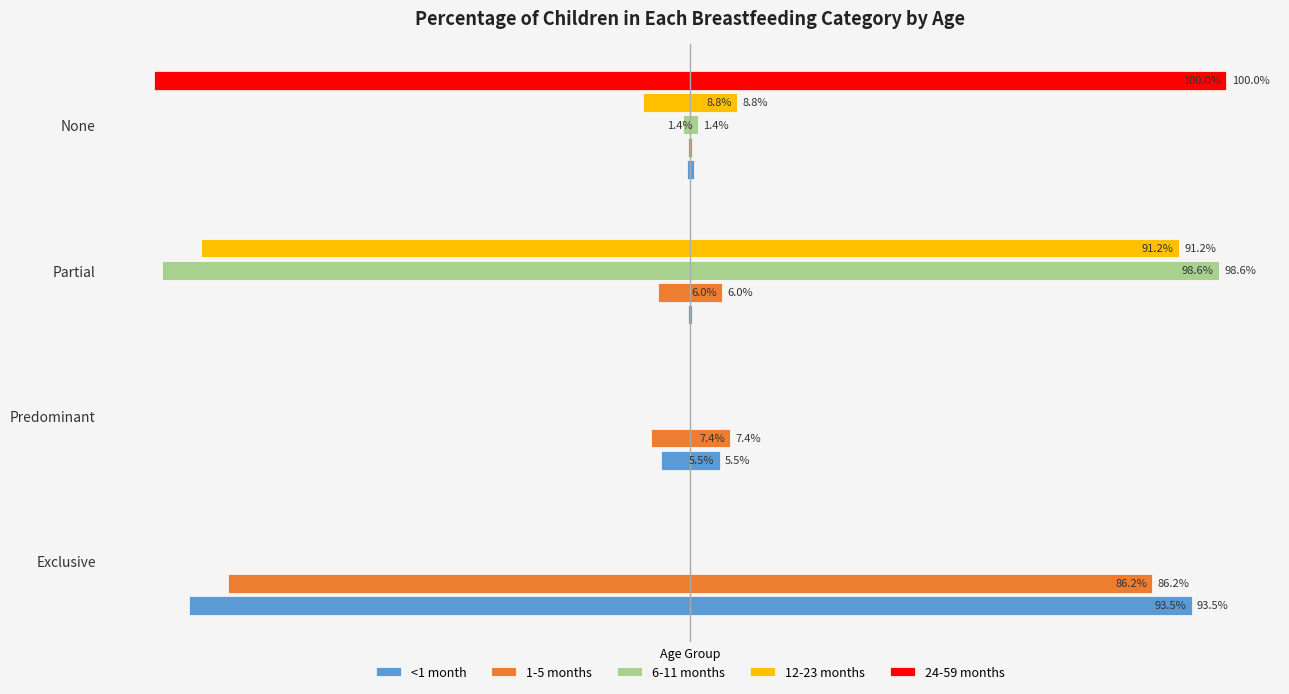

Is it true that 1-5 months equals -0.0 at Partial?

False